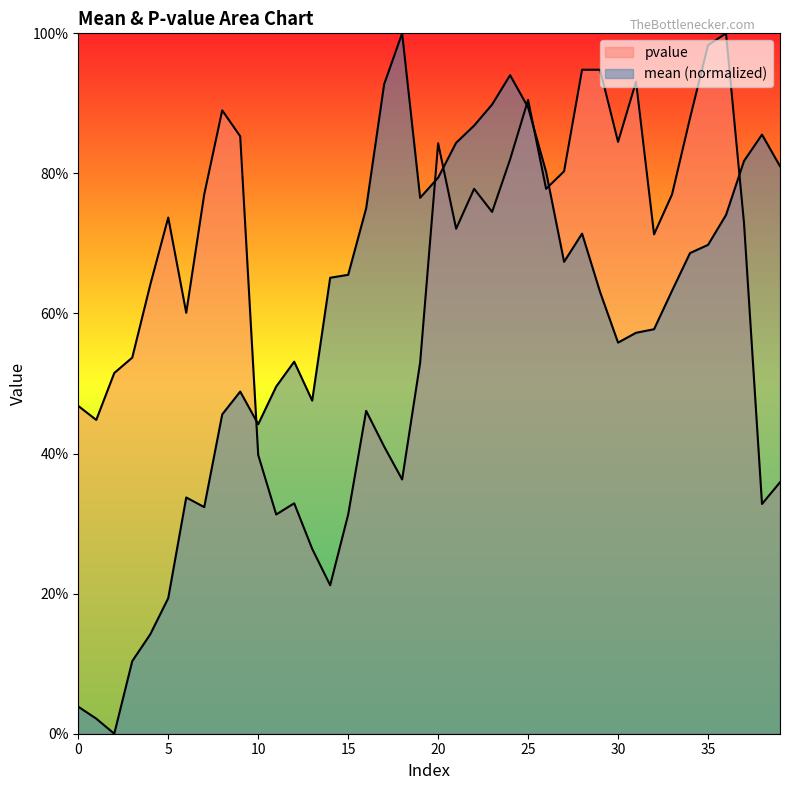

What is the greatest value displayed?

1.0